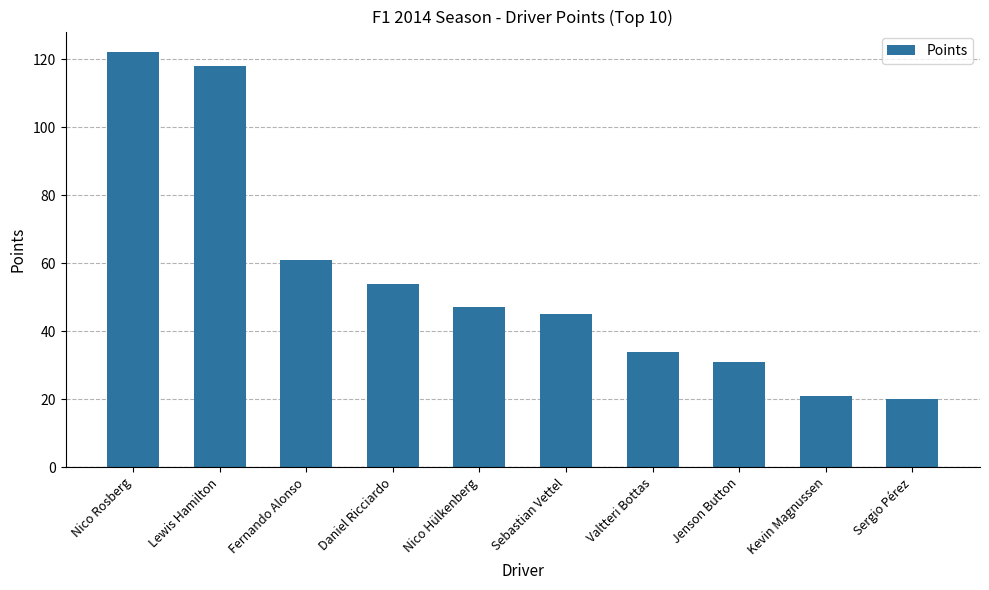

What is the change in value from Nico Rosberg to Kevin Magnussen?

-101